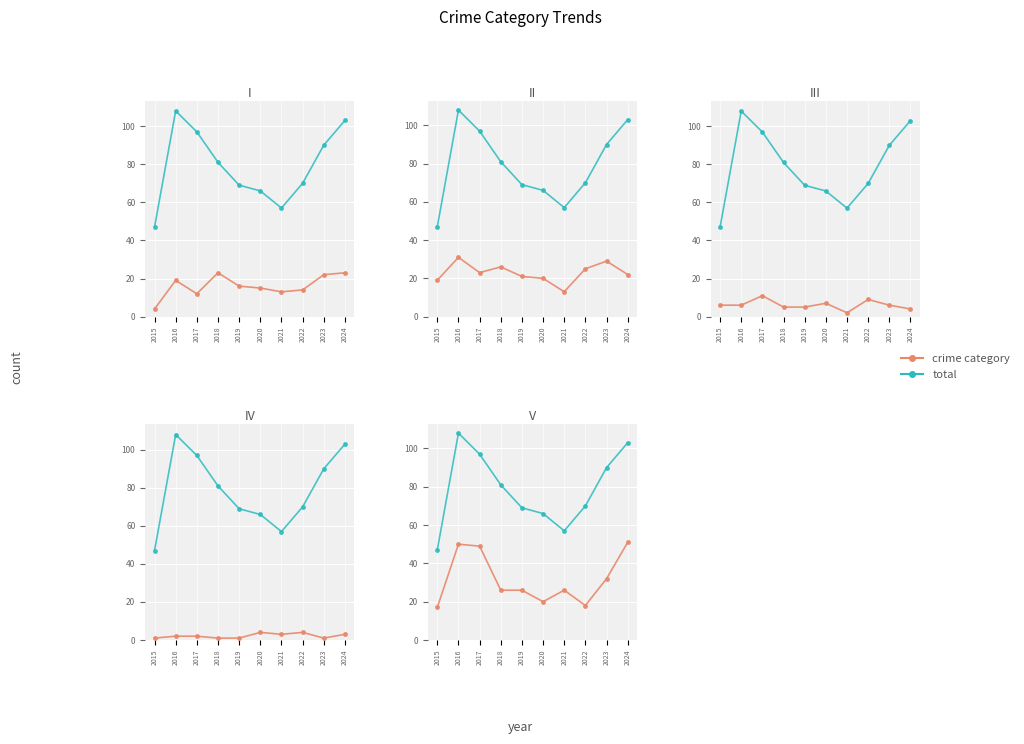

True or false: Aggravated Assault has more than 1 interior local peaks.

True